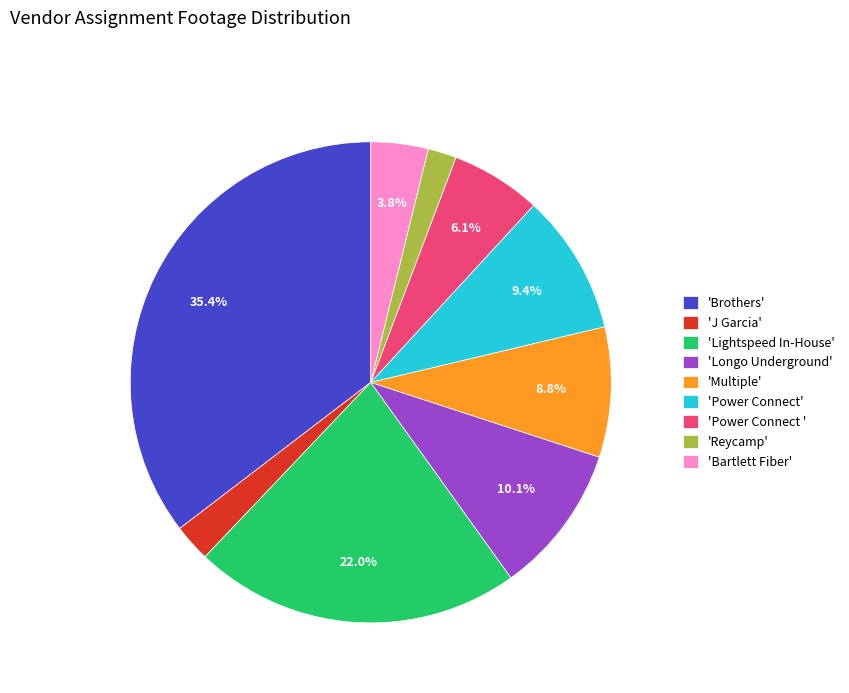

What is the largest slice in the pie chart?

'Brothers'